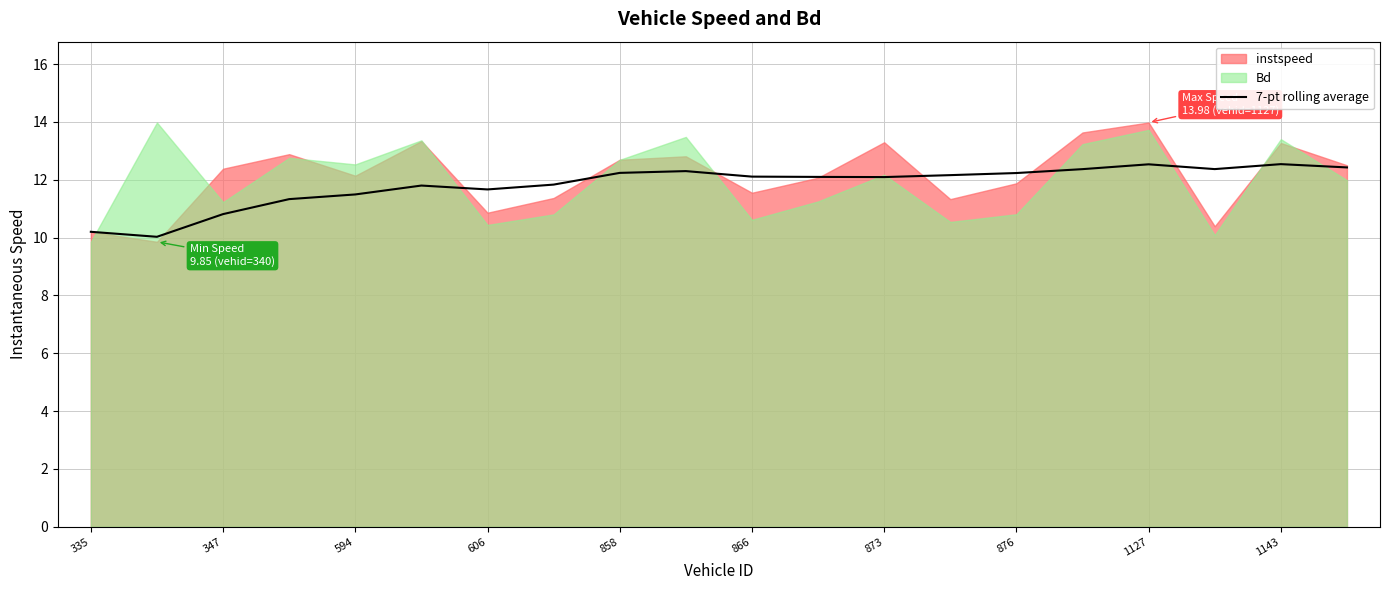

The 7-pt rolling average series shows 17.9 at 1143. True or false?

False